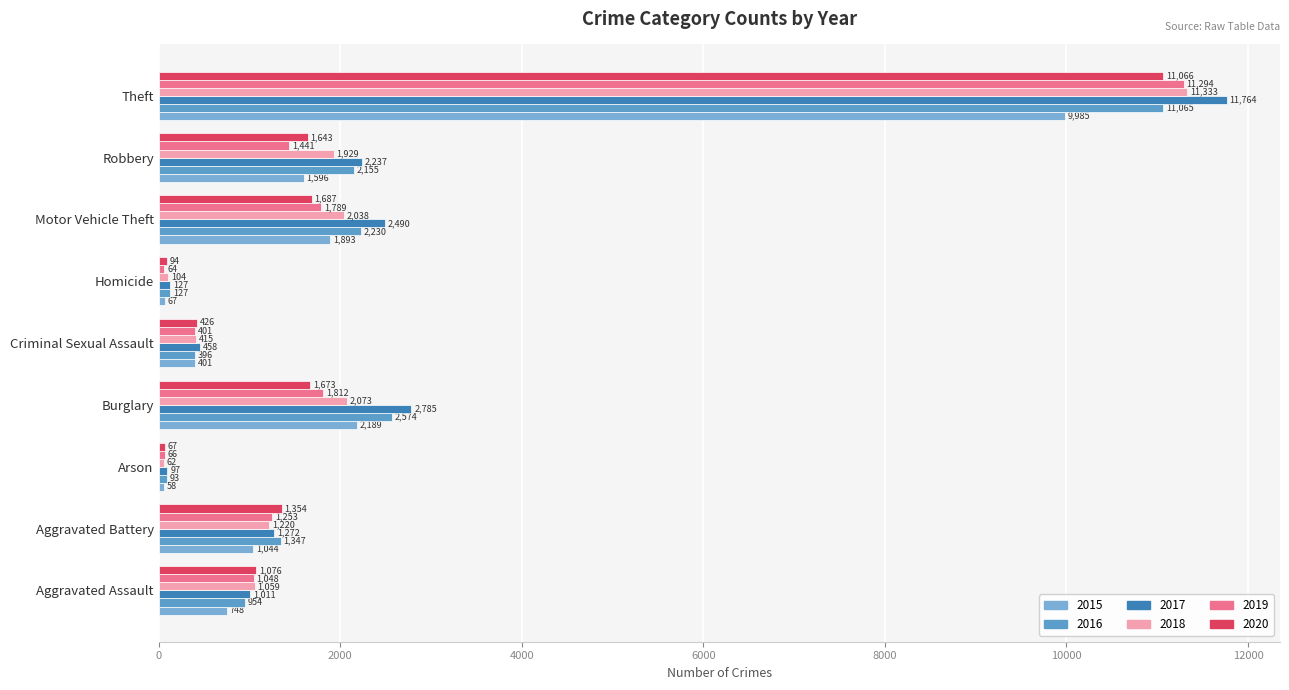

How many distinct data groups are displayed?

6